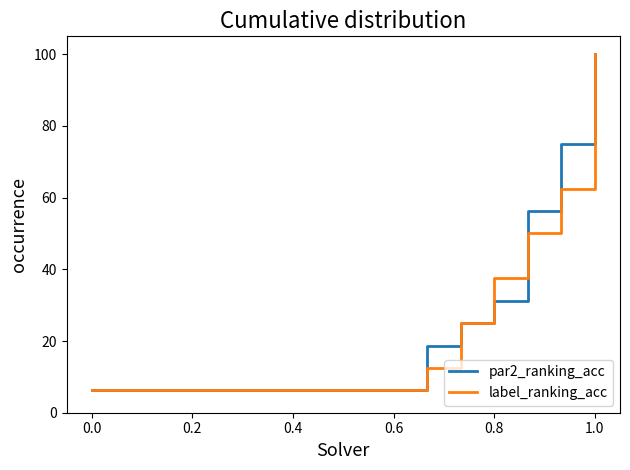

Which series has the largest range (max minus min)?

par2_ranking_acc